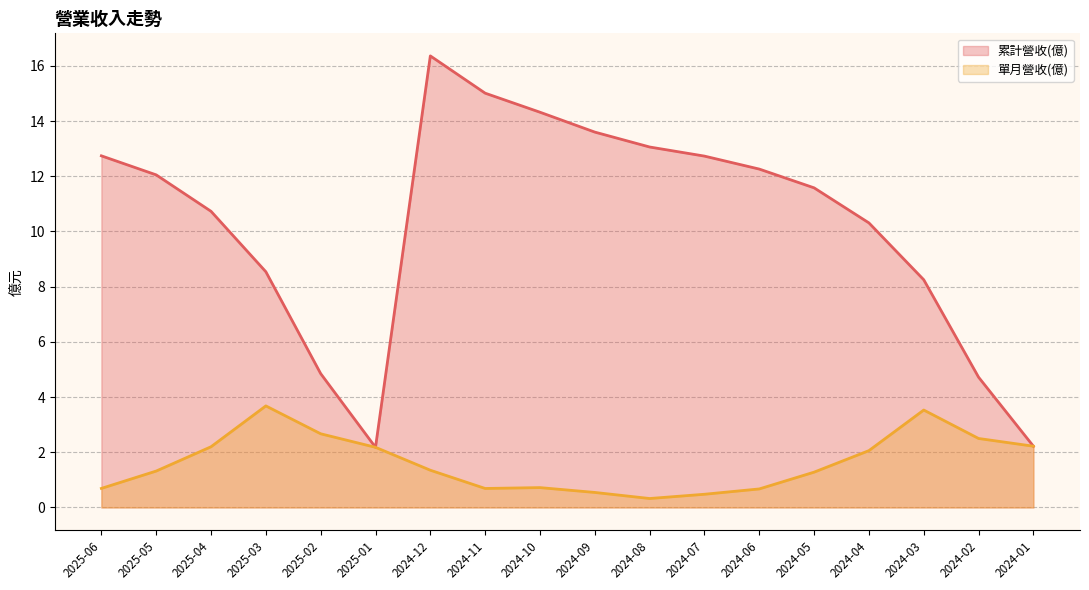

What are all the series names shown in the legend?

累計營收(億), 單月營收(億)